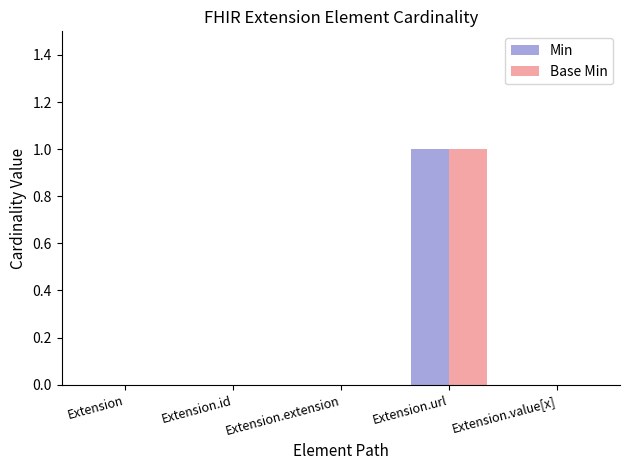

Is it true that Base Min equals 0 at Extension.value[x]?

True